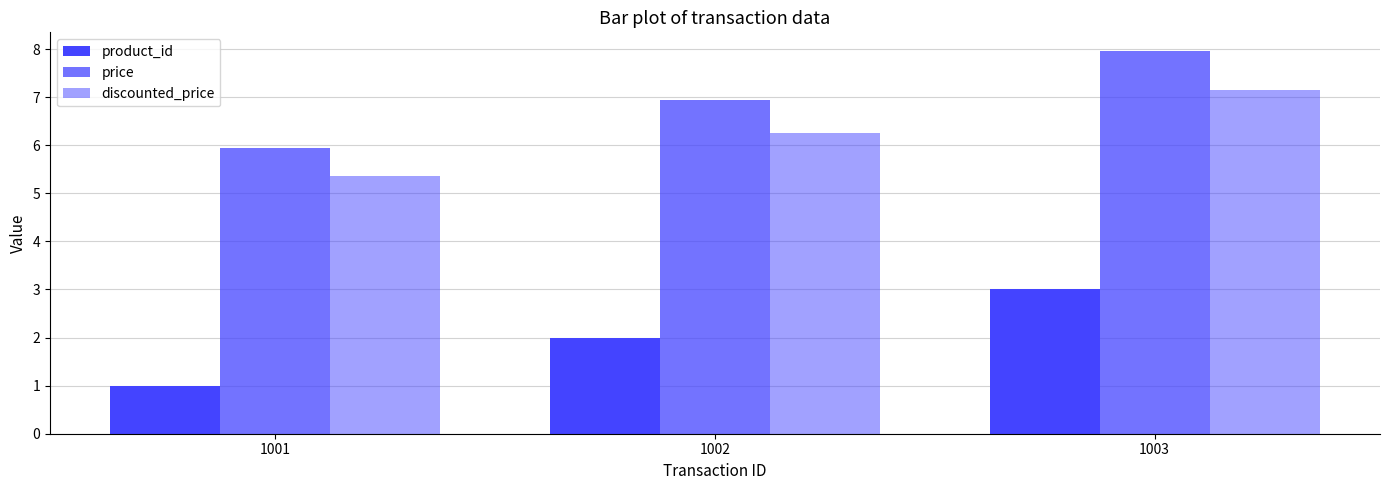

What is the value of the price bar at the 2nd from the left?

7.0